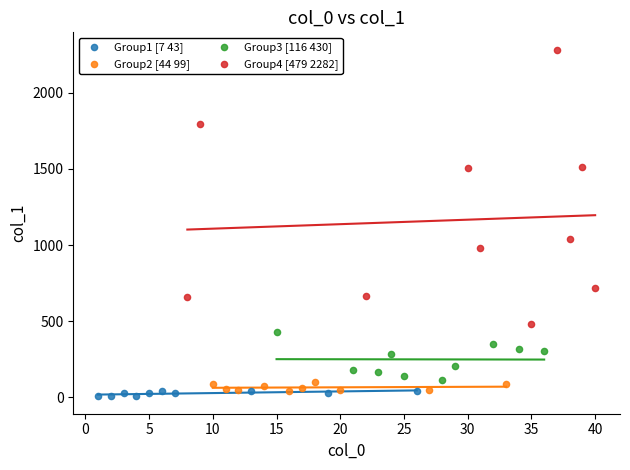

Which series contains the highest Y value?

Group4 [479 2282]